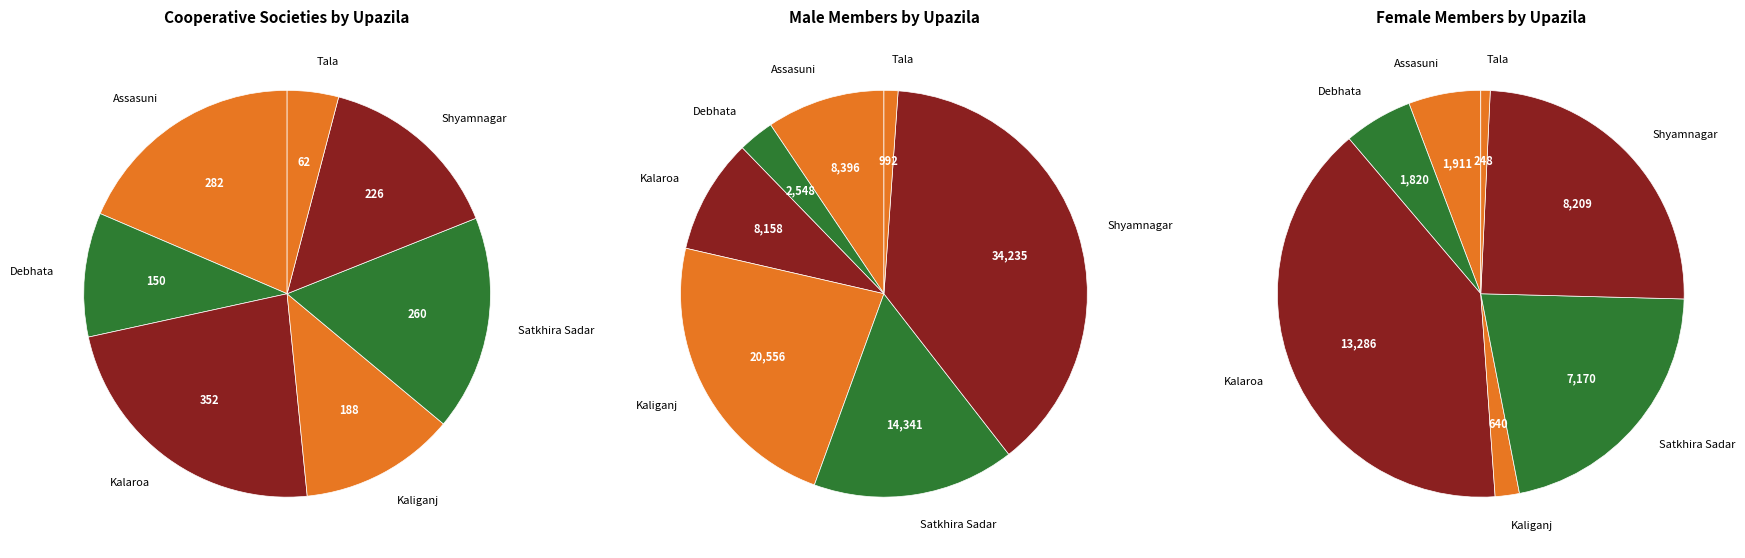

What is the total percentage of Assasuni and Tala?

22.6%